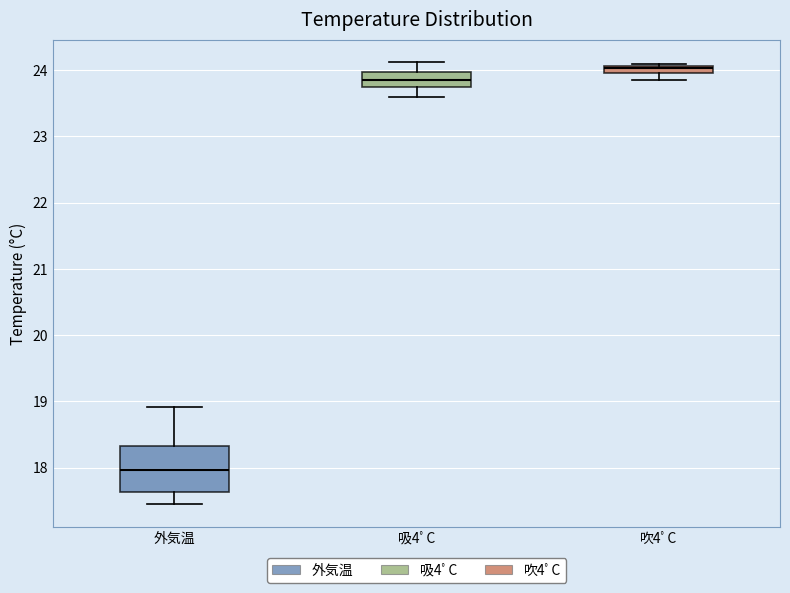

Which box is the tallest, from its lower edge to its upper edge?

外気温